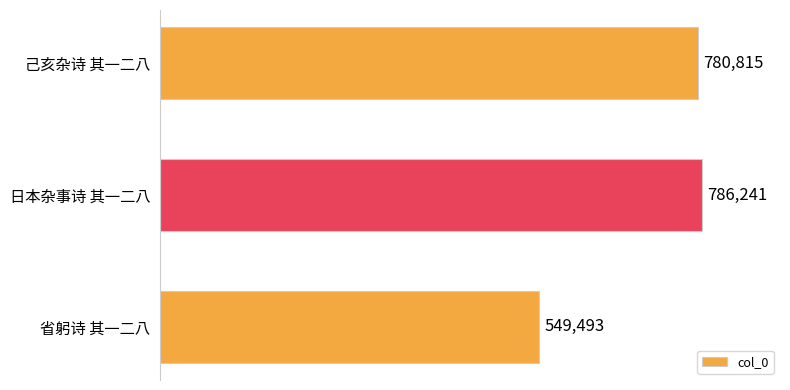

The chart shows a value of 131193 at 省躬诗 其一二八. True or false?

False